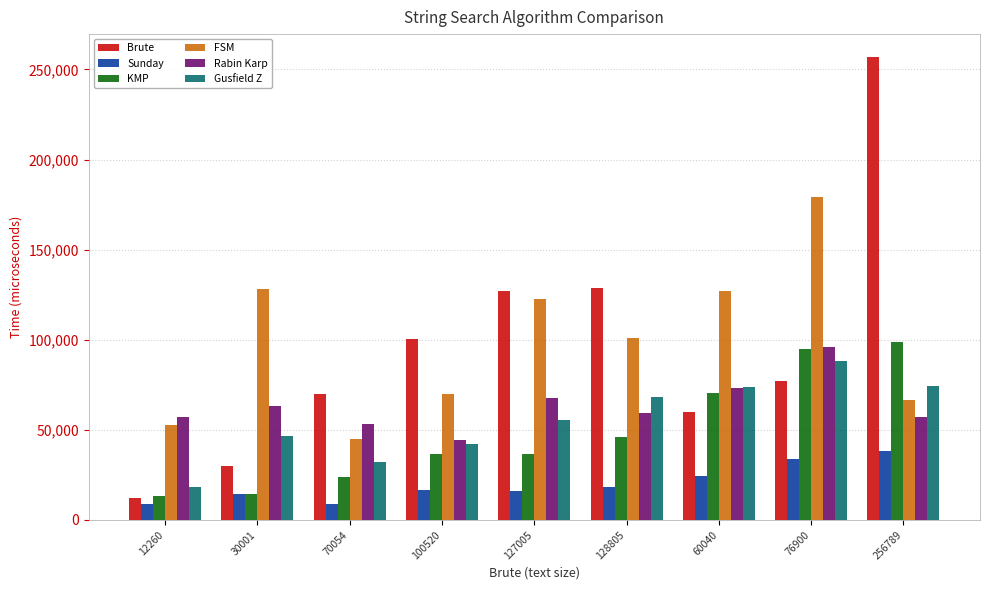

What is the label of the 6th bar from the right?

100520